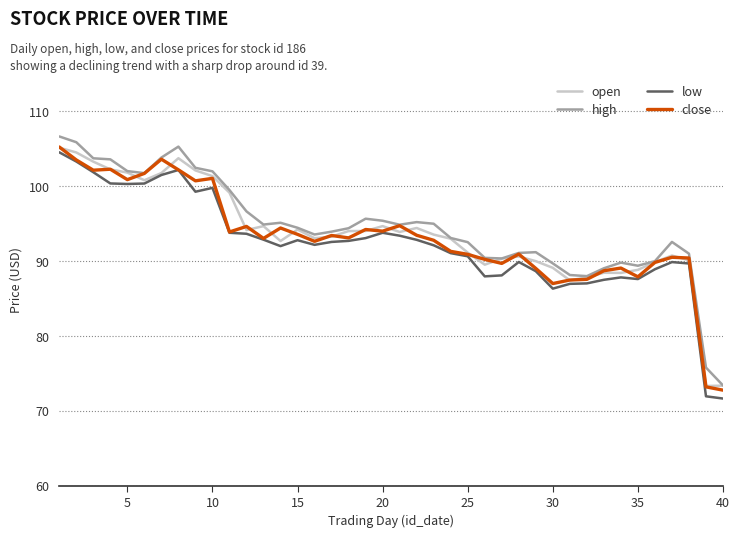

What is the minimum value shown in the chart?

71.7